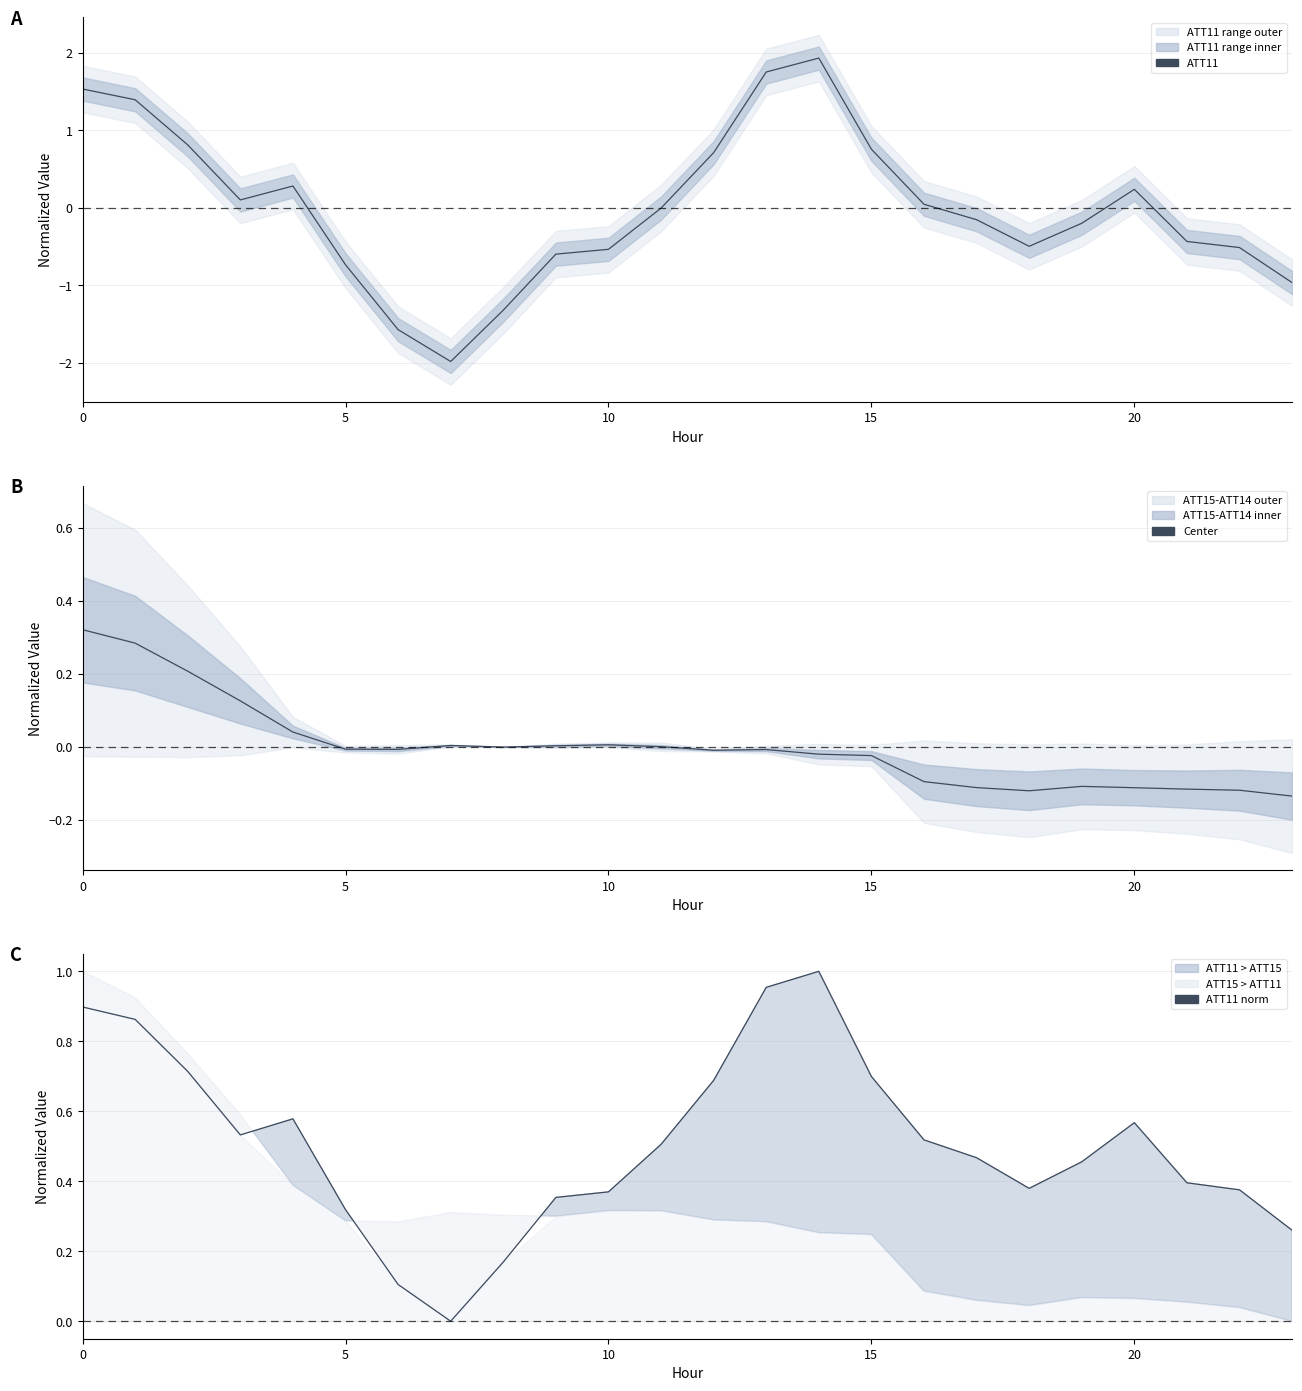

Which series ends up on top after the final intersection of ATT11 and ATT14-15 center?

ATT14-15 center